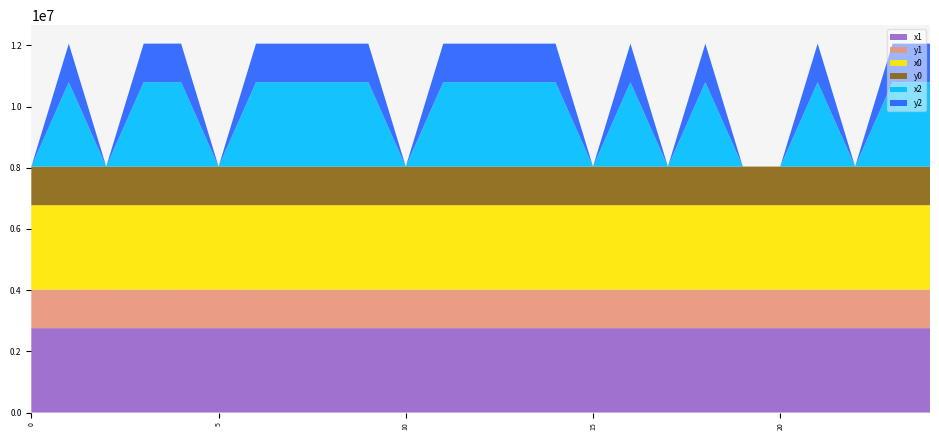

Reading left to right, extract all data points from this chart.

x1: 0=2757620.1	1=2757533.6	2=2757573.2	3=2757550.0	4=2757584.1	5=2757573.2	6=2757549.5	7=2757523.1	8=2757526.1	9=2757476.3	10=2757478.3	11=2757533.5	12=2757550.4	13=2757473.6	14=2757476.7	15=2757459.9	16=2757432.0	17=2757440.8	18=2757565.4	19=2757483.4	20=2757513.0	21=2757523.2	22=2757544.1	23=2757440.8	24=2757434.1
y1: 0=1260716.1	1=1260654.1	2=1260880.0	3=1260613.7	4=1260882.0	5=1260880.0	6=1260598.3	7=1260549.2	8=1260530.2	9=1260548.1	10=1260544.2	11=1260516.3	12=1260511.3	13=1260554.3	14=1260544.2	15=1260542.5	16=1260526.5	17=1260589.6	18=1260509.9	19=1260863.6	20=1260869.0	21=1260870.9	22=1260874.7	23=1260589.6	24=1260604.2
x0: 0=2757589.0	1=2757545.4	2=2757589.0	3=2757545.4	4=2757573.2	5=2757544.1	6=2757548.7	7=2757523.0	8=2757535.5	9=2757474.3	10=2757523.0	11=2757535.5	12=2757535.5	13=2757474.3	14=2757459.9	15=2757430.4	16=2757430.4	17=2757447.2	18=2757550.4	19=2757499.5	20=2757499.5	21=2757513.0	22=2757531.2	23=2757438.2	24=2757438.2
y0: 0=1260725.9	1=1260632.6	2=1260725.9	3=1260632.6	4=1260880.0	5=1260874.7	6=1260593.7	7=1260545.0	8=1260519.6	9=1260552.6	10=1260545.0	11=1260519.6	12=1260519.6	13=1260552.6	14=1260542.5	15=1260539.5	16=1260539.5	17=1260581.2	18=1260511.3	19=1260866.6	20=1260866.6	21=1260869.0	22=1260872.4	23=1260595.3	24=1260595.3
x2: 0=0.0	1=2757527.5	2=0.0	3=2757549.5	4=2757588.8	5=0.0	6=2757549.5	7=2757546.7	8=2757523.0	9=2757523.1	10=0.0	11=2757524.7	12=2757550.4	13=2757453.0	14=2757478.3	15=0.0	16=2757438.9	17=0.0	18=2757568.2	19=0.0	20=0.0	21=2757531.2	22=0.0	23=2757440.8	24=2757423.8
y2: 0=0.0	1=1260667.7	2=0.0	3=1260599.6	4=1260883.1	5=0.0	6=1260599.6	7=1260549.3	8=1260542.4	9=1260549.2	10=0.0	11=1260509.9	12=1260511.3	13=1260573.7	14=1260544.2	15=0.0	16=1260504.2	17=0.0	18=1260510.1	19=0.0	20=0.0	21=1260872.4	22=0.0	23=1260589.6	24=1260629.2